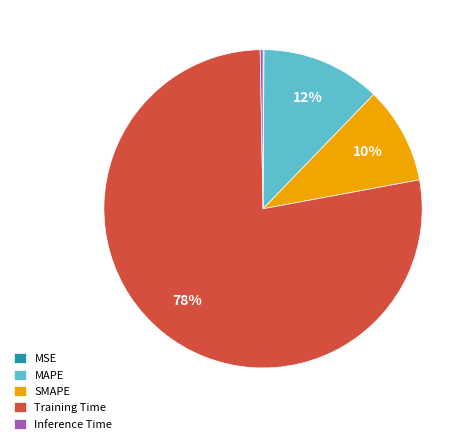

Which category has the biggest portion of the pie?

Training Time